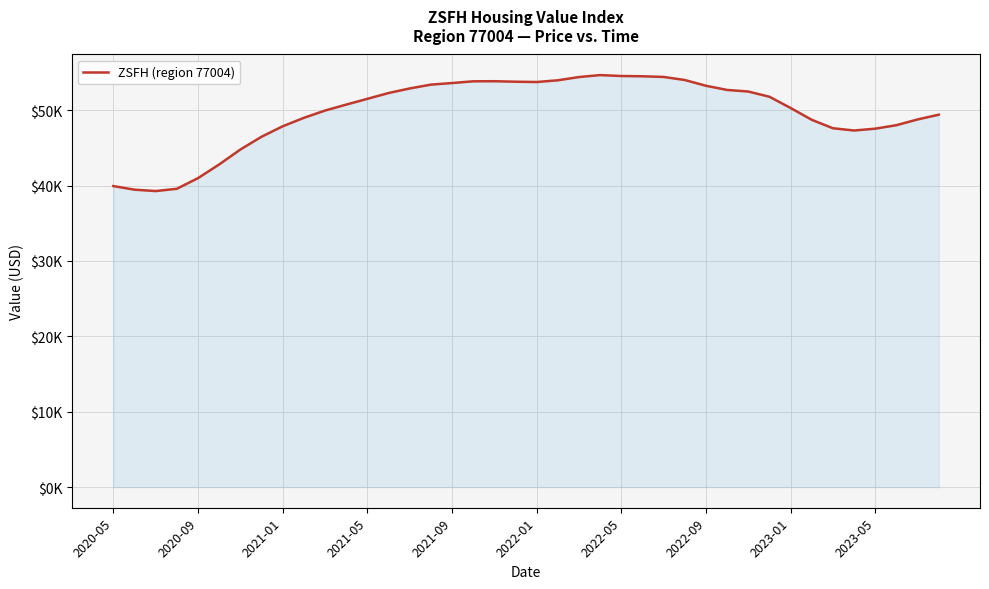

Does the chart have visible grid lines?

Yes